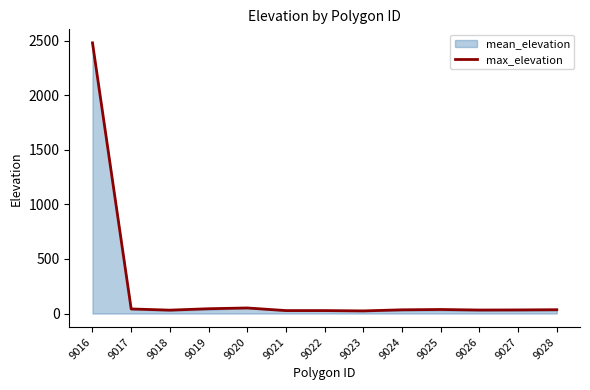

Where is the first local maximum?

9020